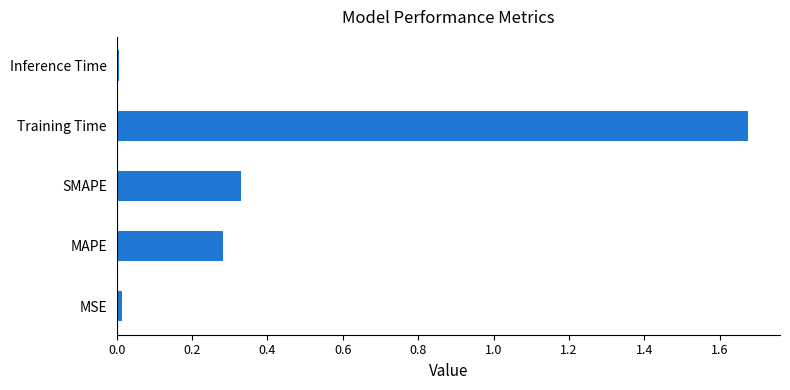

What is the sum of all values?

2.3